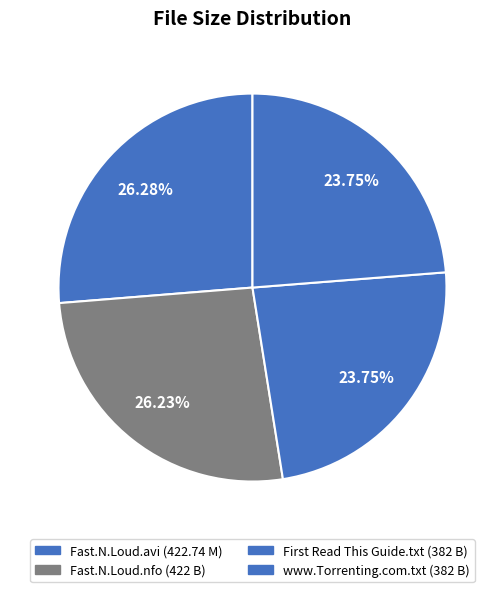

How many segments does this pie chart have?

4